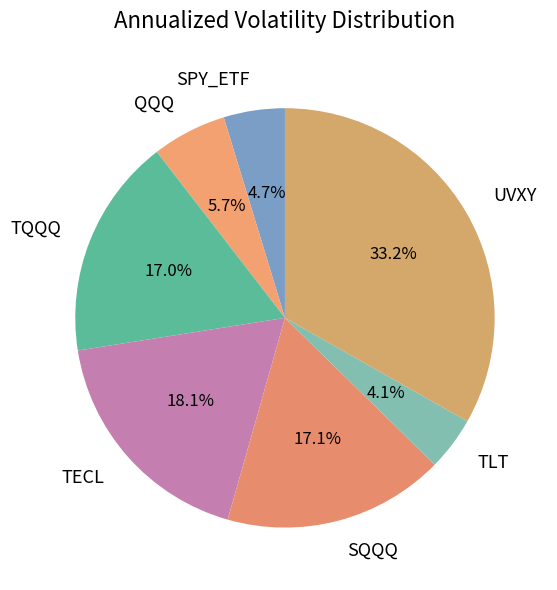

Which slice is the smallest?

TLT